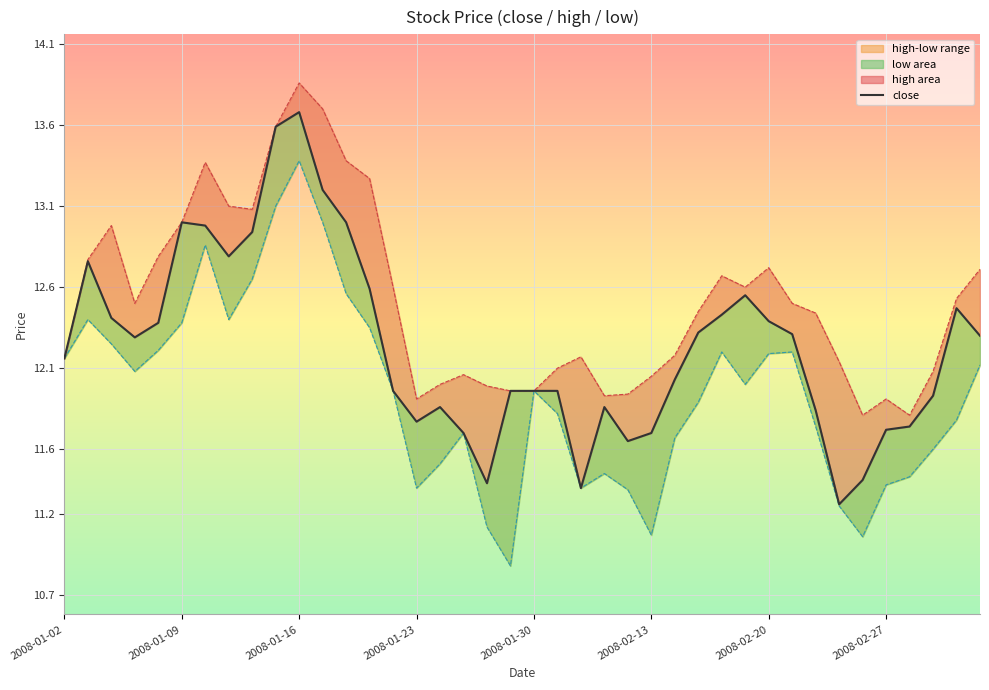

What is the smallest value displayed?

11.3